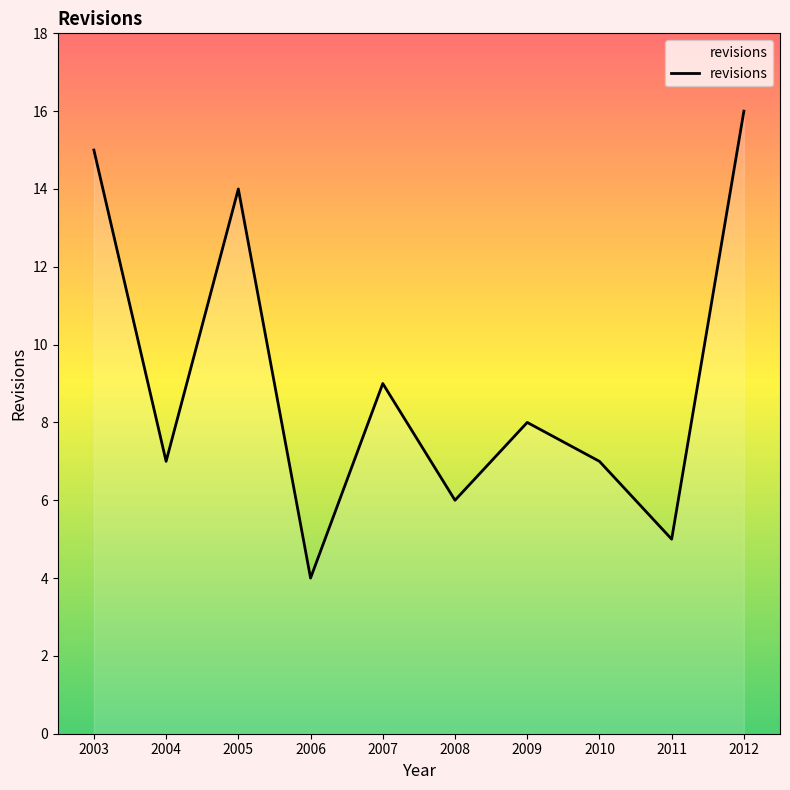

What is the change in value from 2004 to 2006?

-3